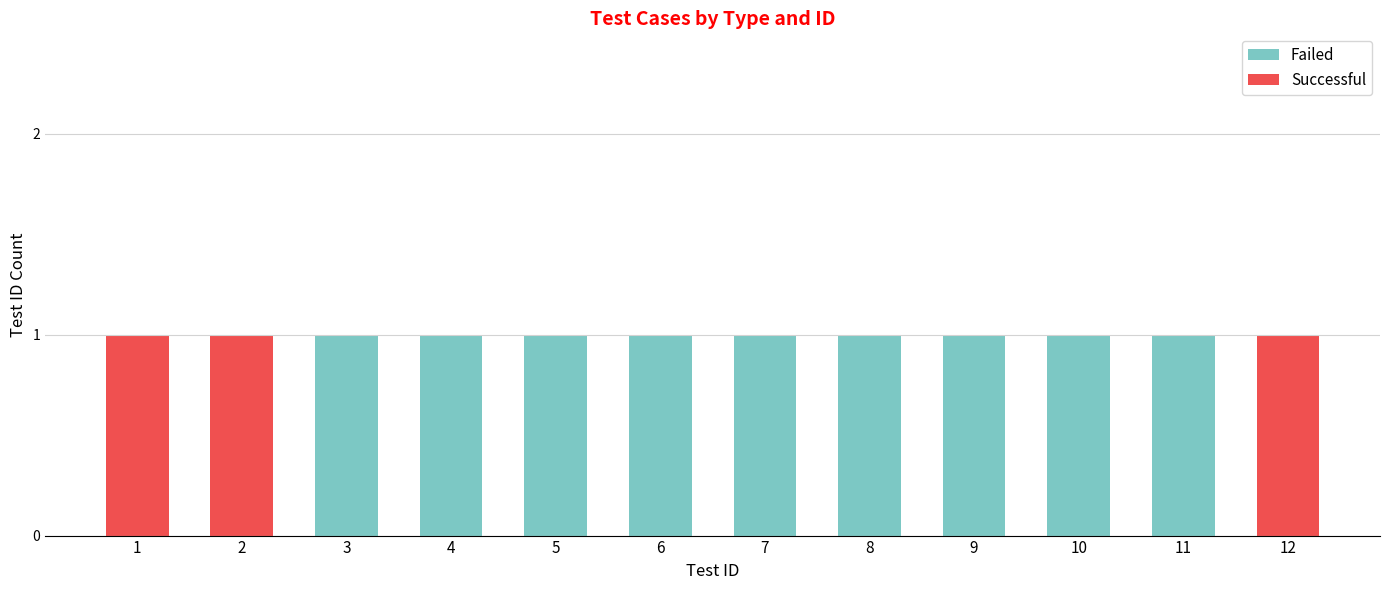

Is it true that Failed equals 0 at 1?

True